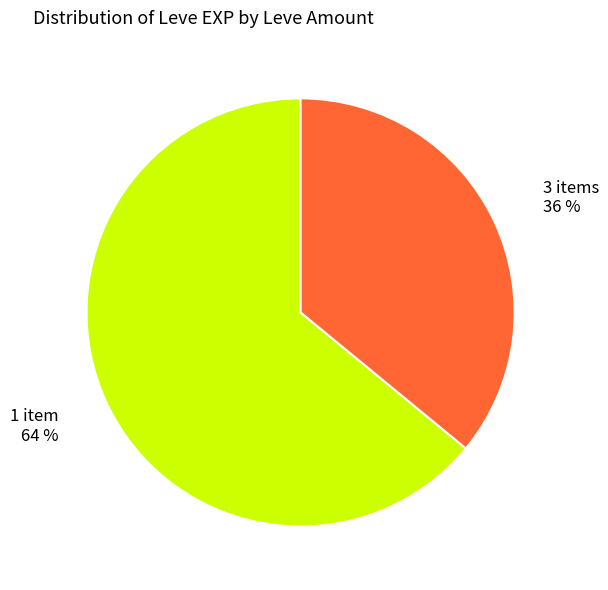

True or false: 3 items 36 % accounts for 36% of the total.

True